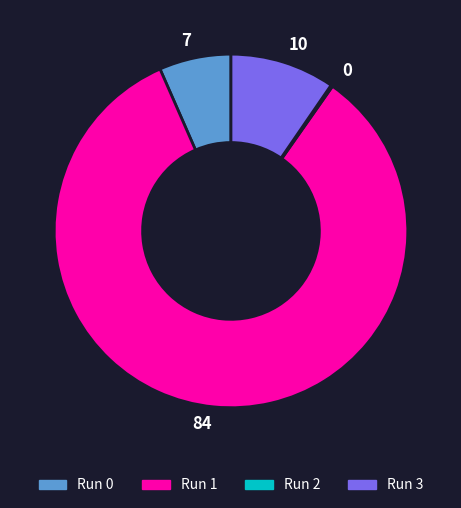

True or false: Run 1 accounts for 84% of the total.

True